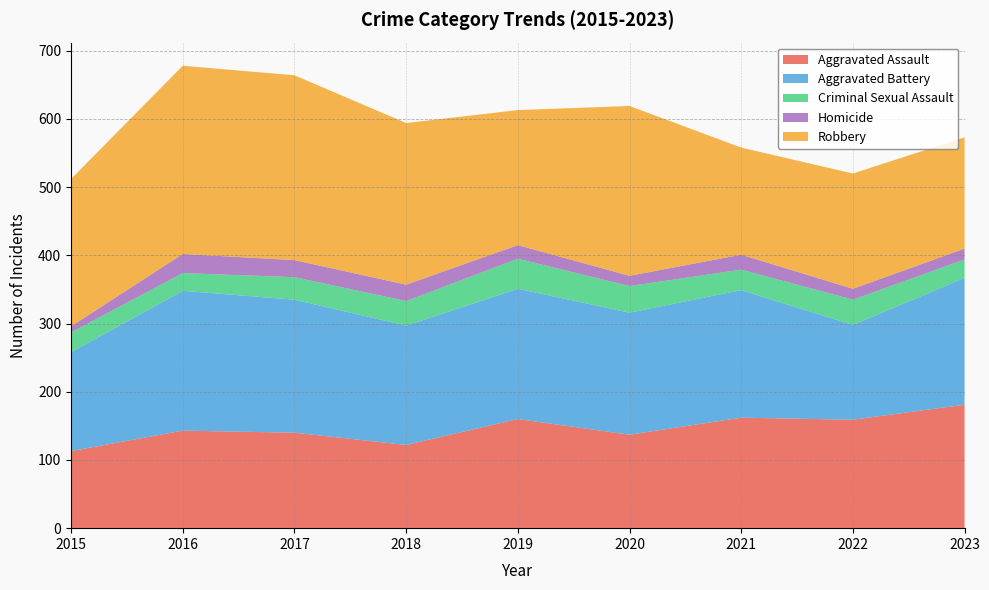

Reading left to right, what are all the values shown in this chart?

Aggravated Assault: 2015=113	2016=143	2017=140	2018=122	2019=160	2020=137	2021=162	2022=159	2023=181
Aggravated Battery: 2015=145	2016=205	2017=195	2018=175	2019=191	2020=179	2021=187	2022=139	2023=186
Criminal Sexual Assault: 2015=29	2016=26	2017=33	2018=36	2019=44	2020=39	2021=30	2022=37	2023=27
Homicide: 2015=9	2016=28	2017=25	2018=24	2019=20	2020=15	2021=22	2022=16	2023=16
Robbery: 2015=216	2016=276	2017=271	2018=237	2019=198	2020=249	2021=157	2022=169	2023=163